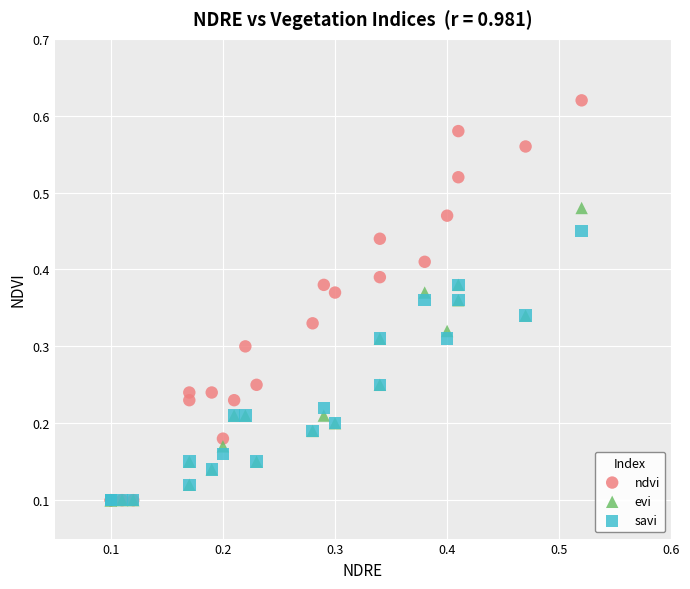

Which series has the widest spread of Y values?

ndvi